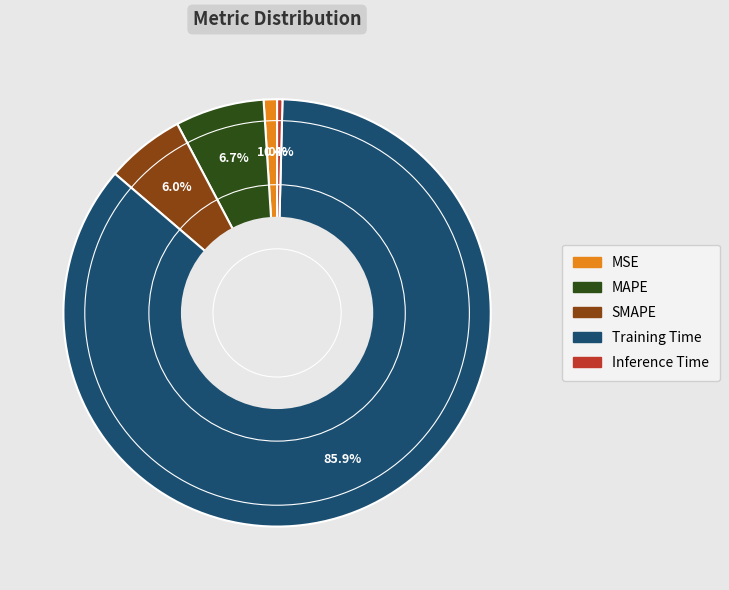

Does any single category account for the majority?

Yes